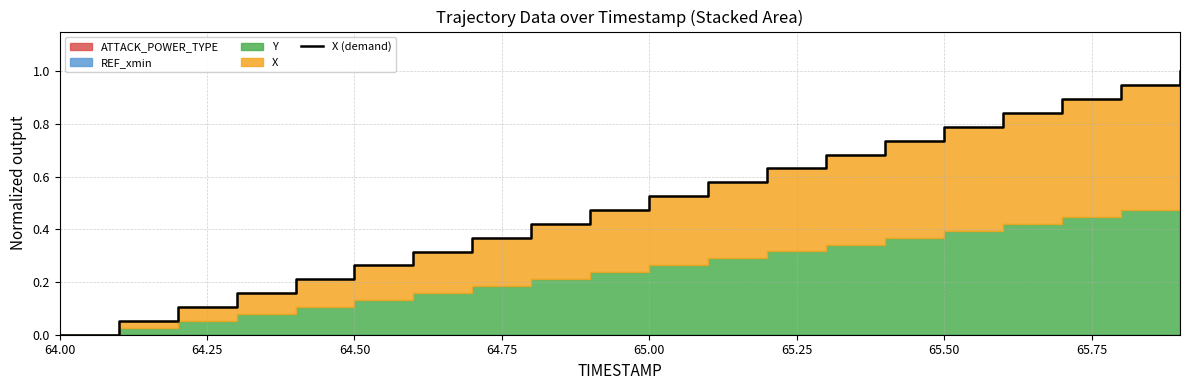

How many lines are shown in the chart?

1